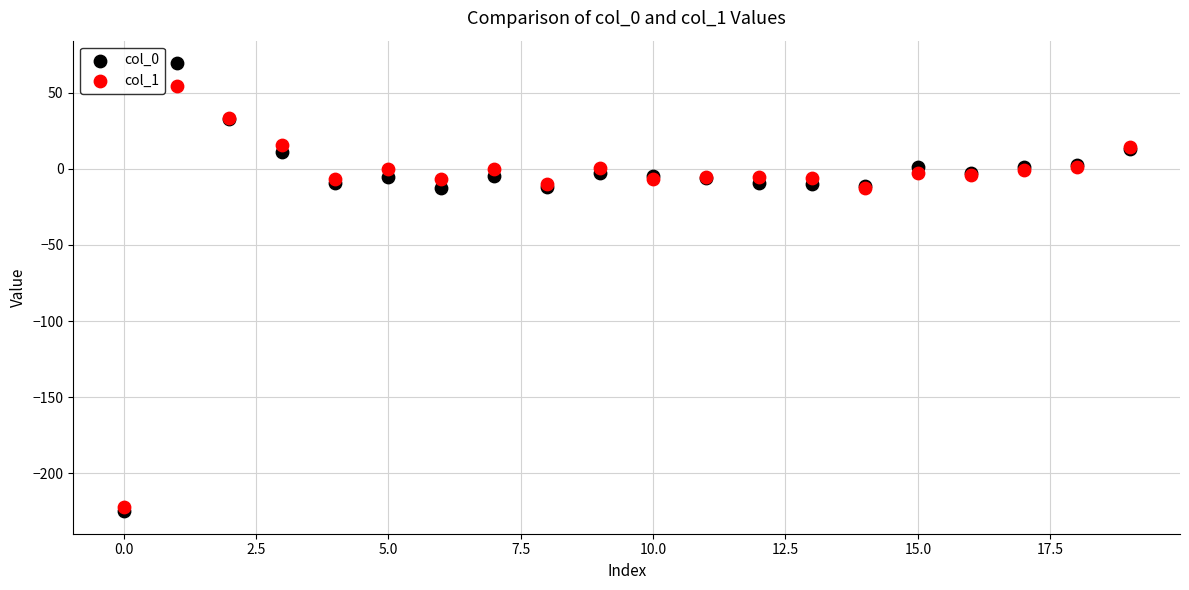

Which series has the widest spread of Y values?

col_0